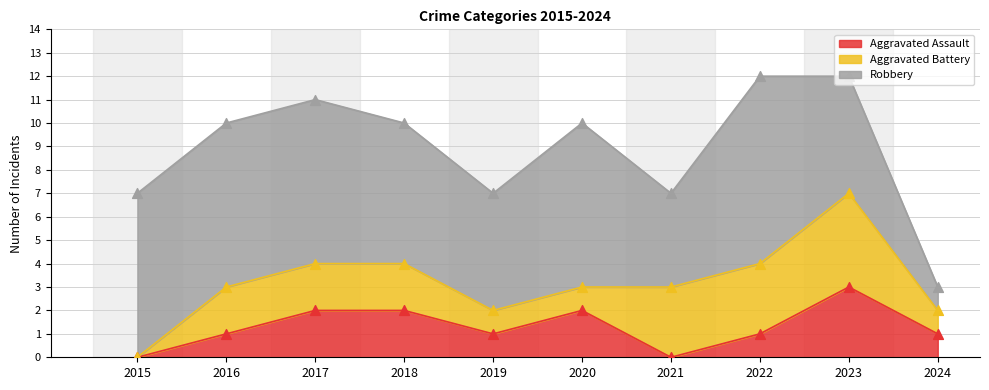

Is the value of Aggravated Assault at 2015 greater than the value of Aggravated Battery at 2020?

No